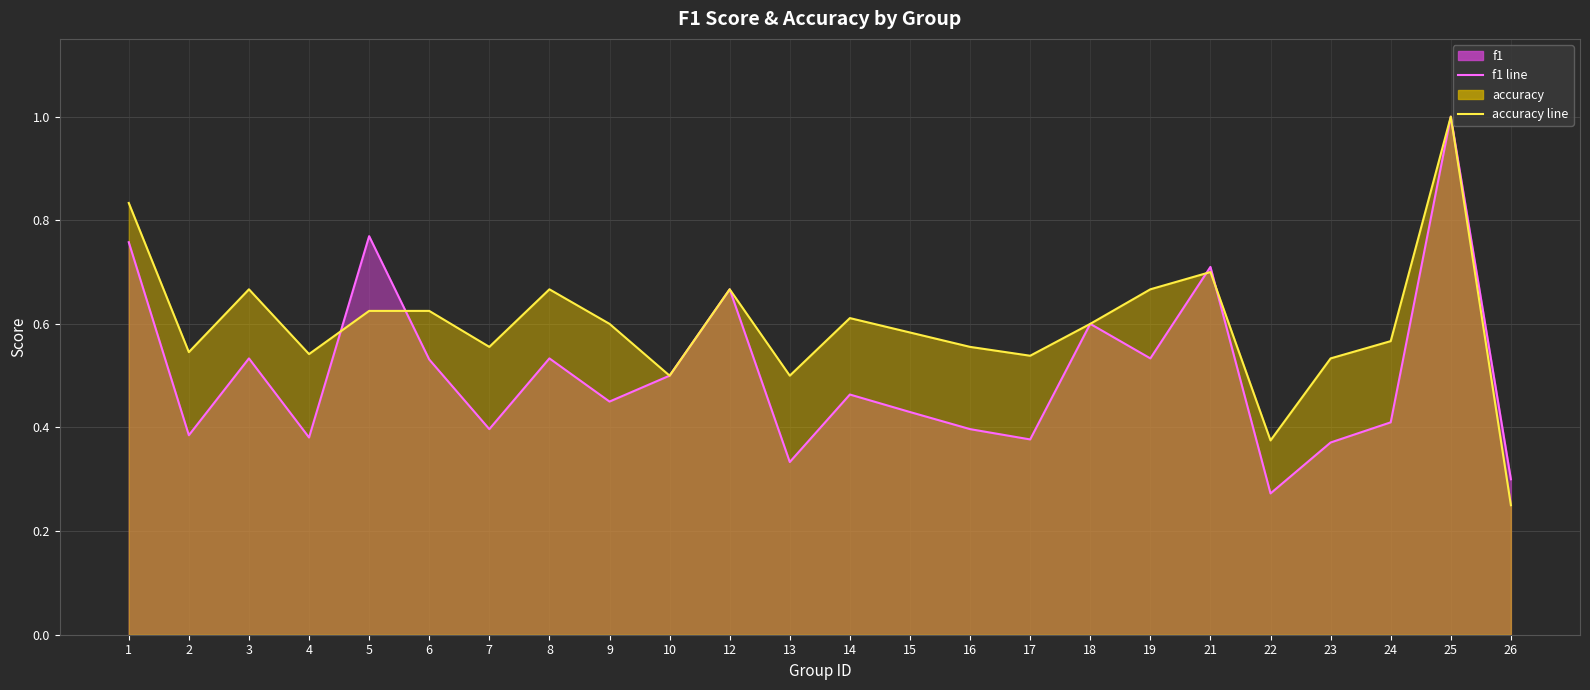

At how many categories does at least one series exceed 0?

24